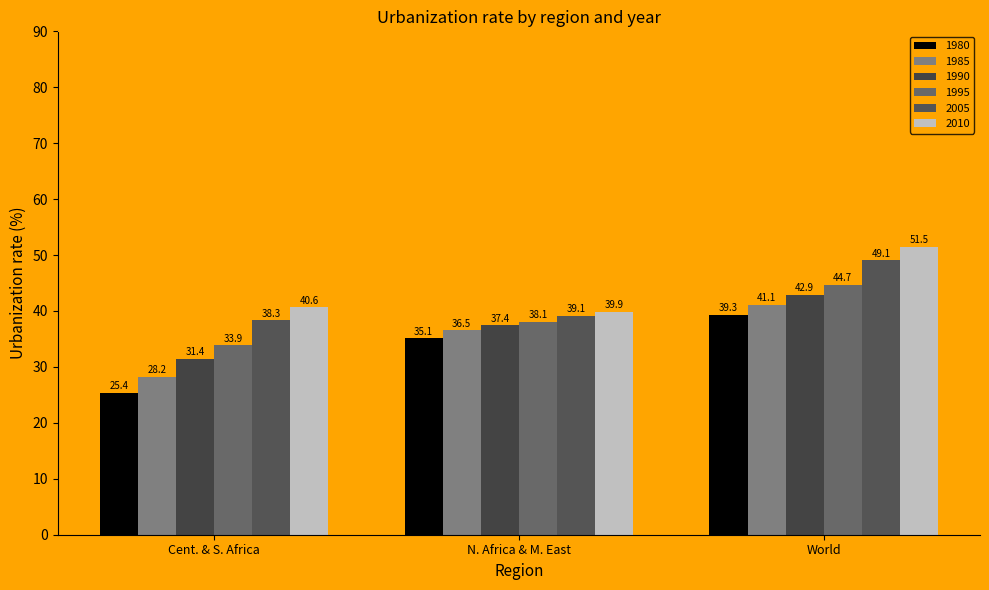

Are the bars grouped side by side (vs. stacked)?

Yes